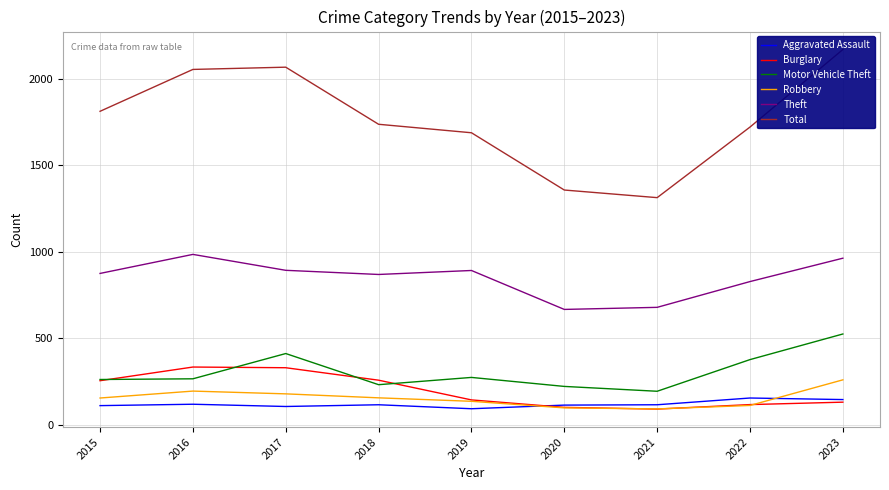

What is the approximate value of Total at 2021, to the nearest 50?

1300